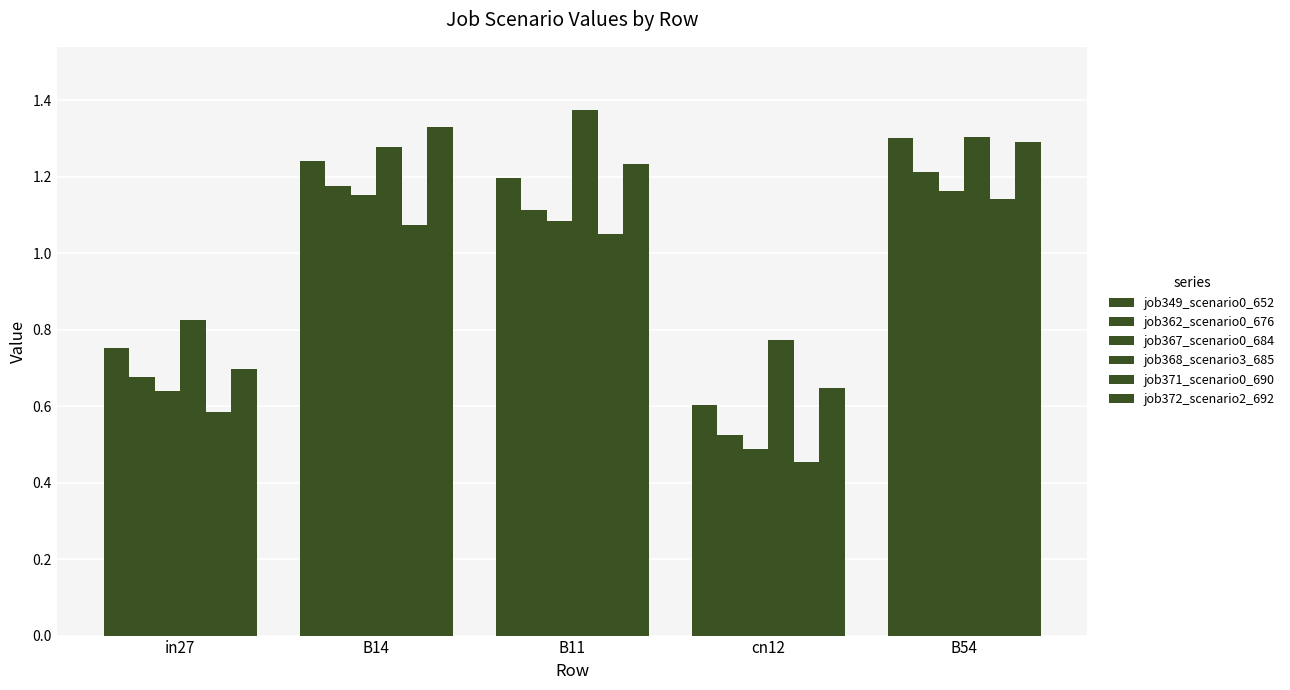

How many groups of bars are there?

5